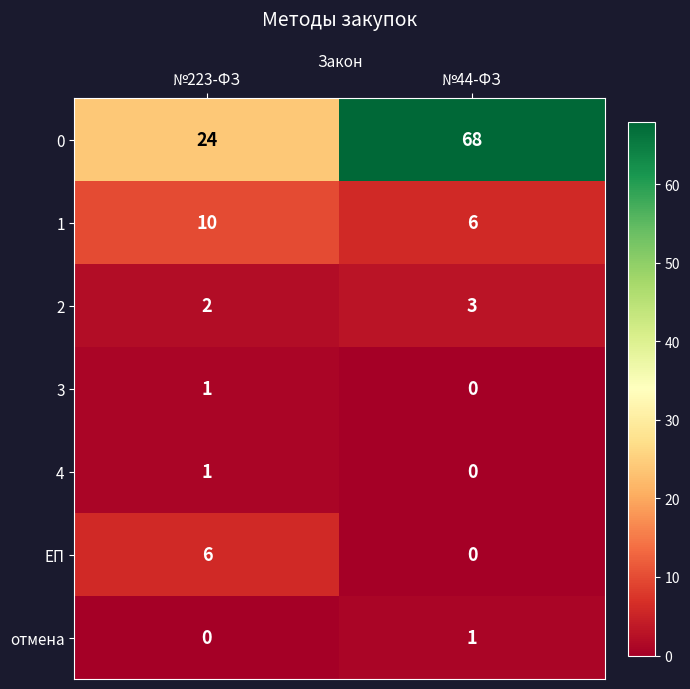

At which label is 0 closest to 46?

№223-ФЗ